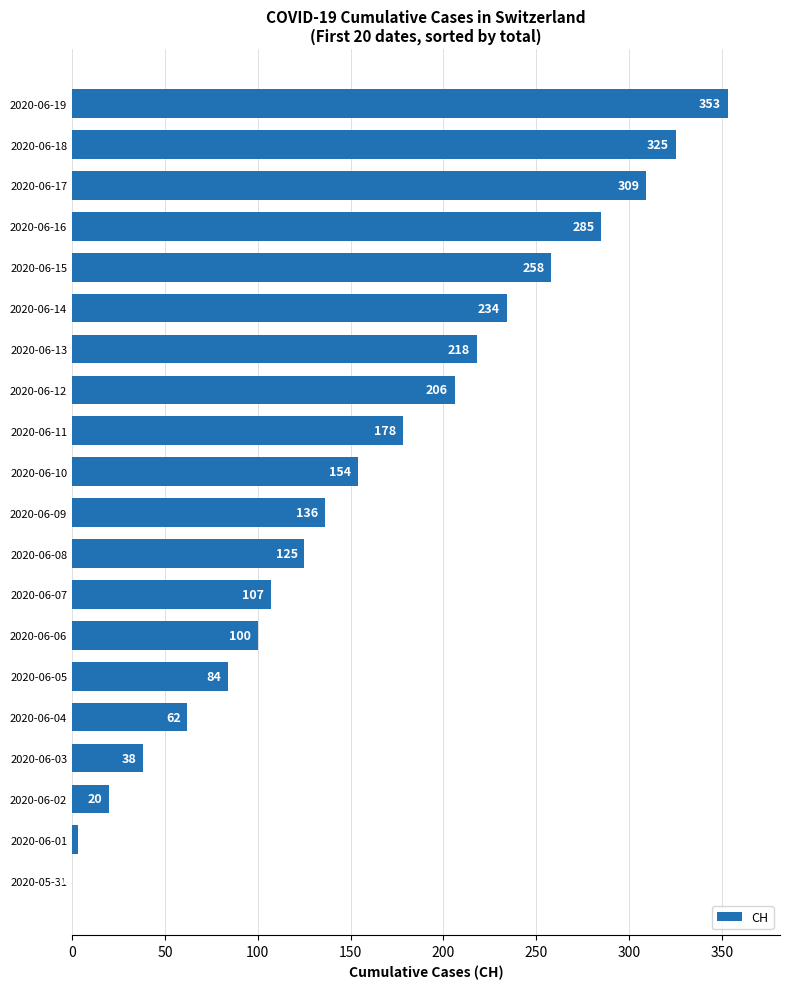

How many series are shown in this chart?

1